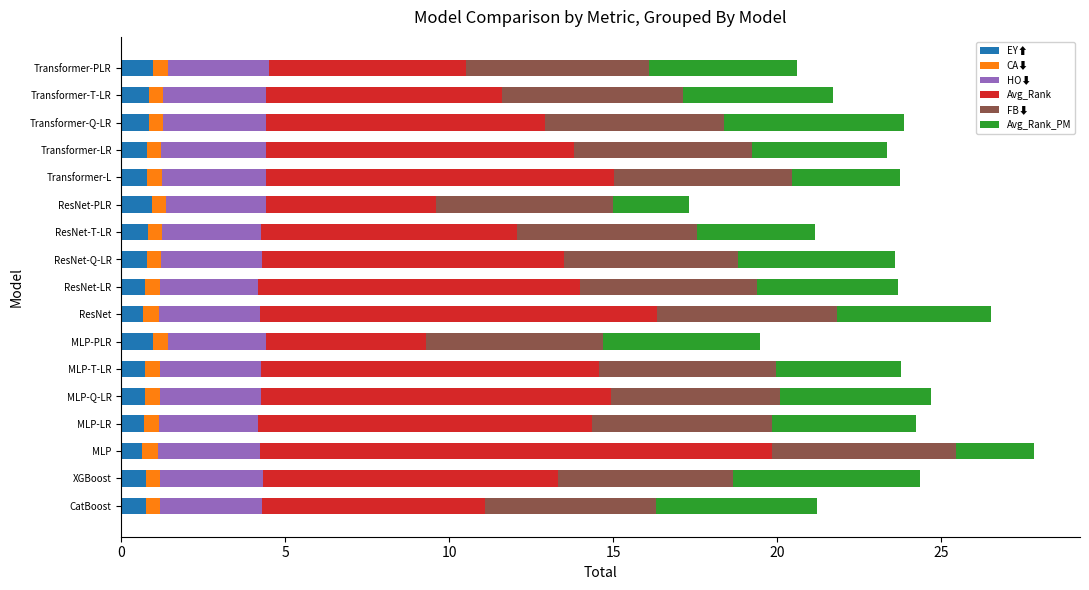

What is the minimum value for EY⬆?

0.6